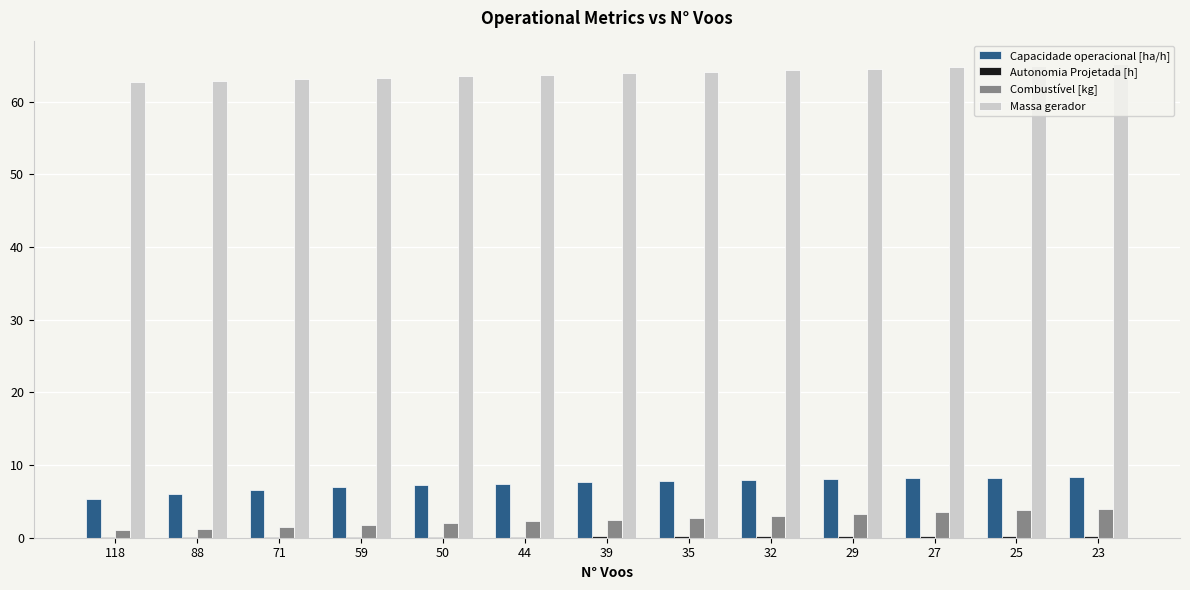

The Massa gerador series shows 65.1 at 23. True or false?

True